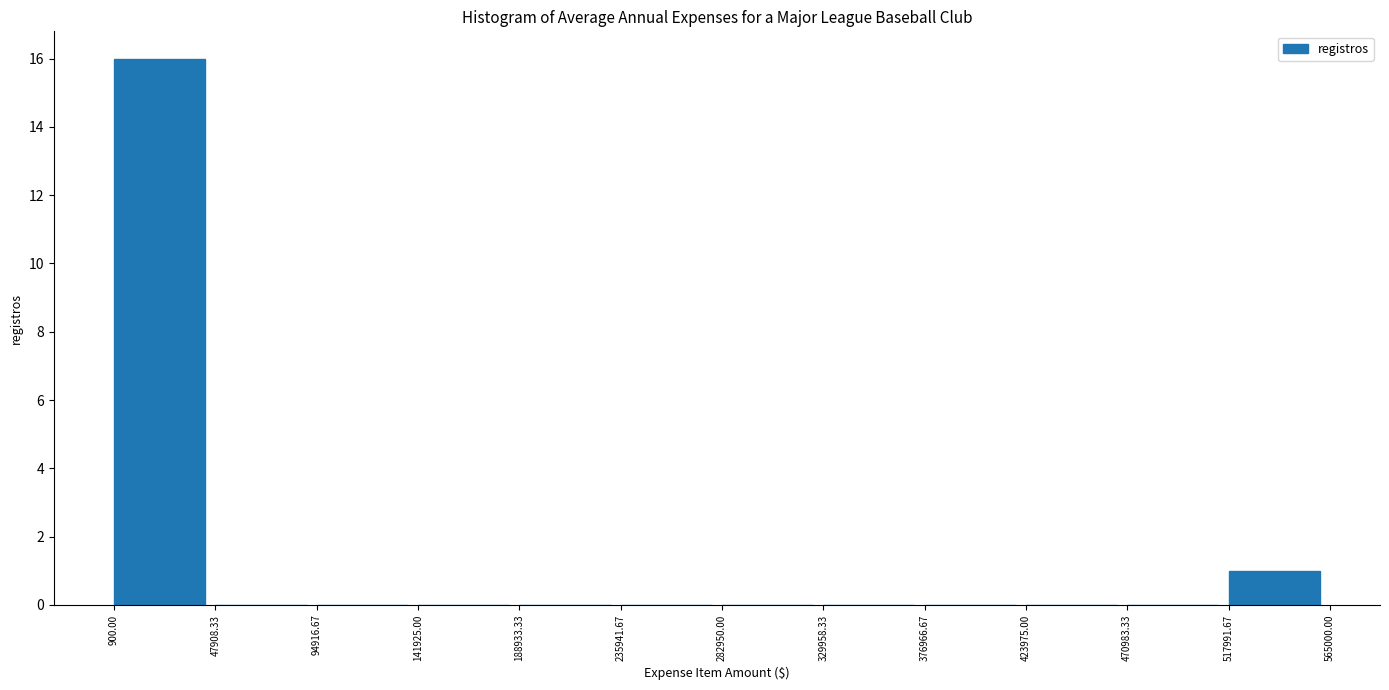

Reading left to right, transcribe this chart: for each bar, give the range it covers on the x-axis and its height. The values are not printed on the chart, so give them approximately, as read against the axis.

900.00 to 47908.33: 16
47908.33 to 94916.67: 0
94916.67 to 141925.00: 0
141925.00 to 188933.33: 0
188933.33 to 235941.67: 0
235941.67 to 282950.00: 0
282950.00 to 329958.33: 0
329958.33 to 376966.67: 0
376966.67 to 423975.00: 0
423975.00 to 470983.33: 0
470983.33 to 517991.67: 0
517991.67 to 565000.00: 1